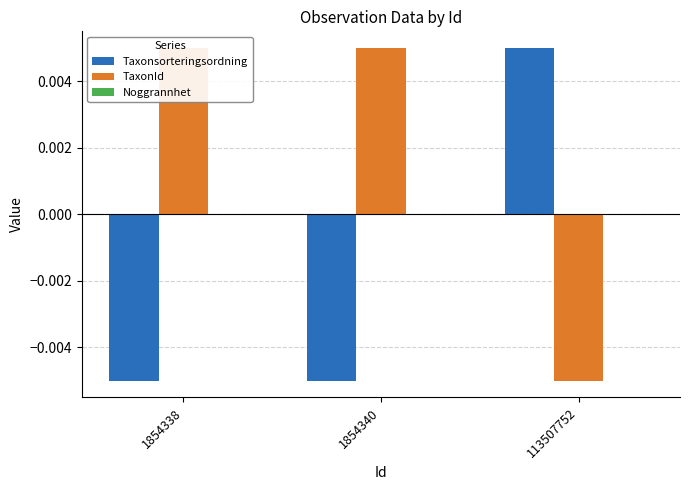

At which label does Taxonsorteringsordning first exceed 0?

113507752